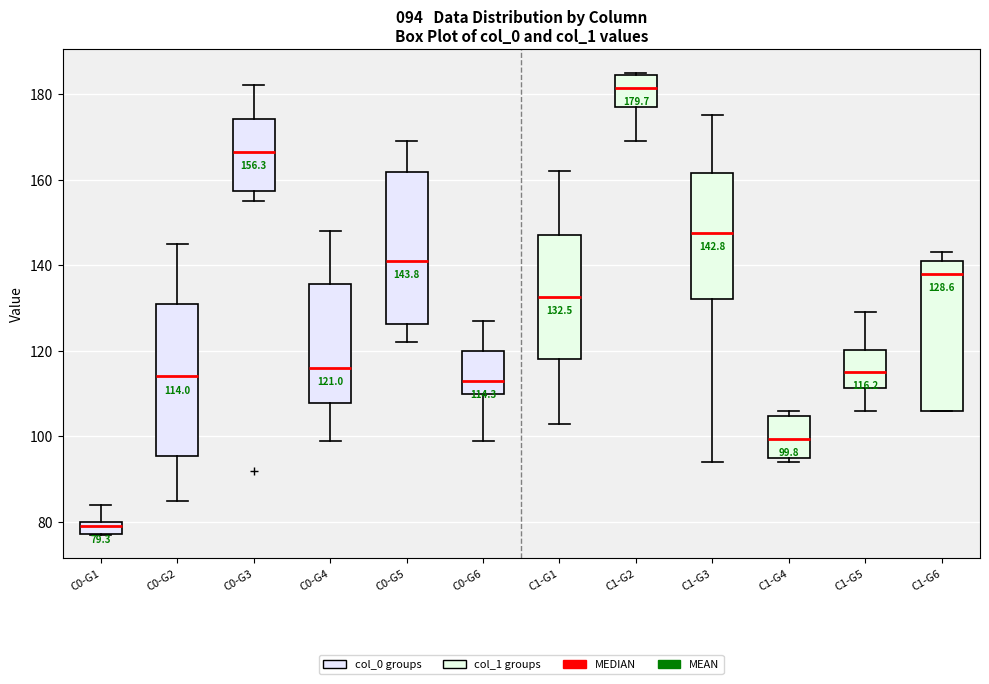

Which box has the lowest median line?

C0-G1